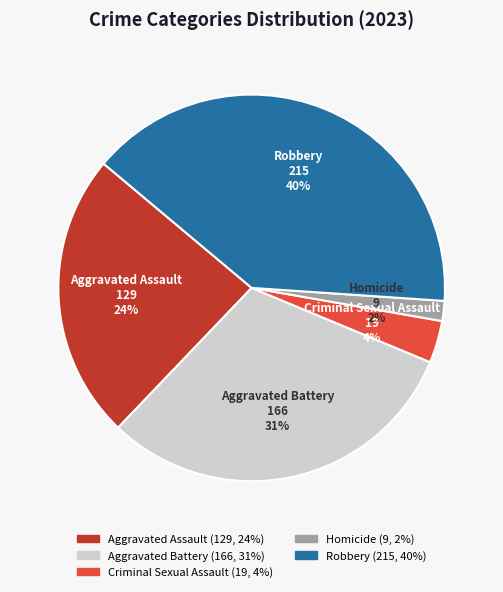

Is the sum of Criminal Sexual Assault and Homicide greater than half?

No